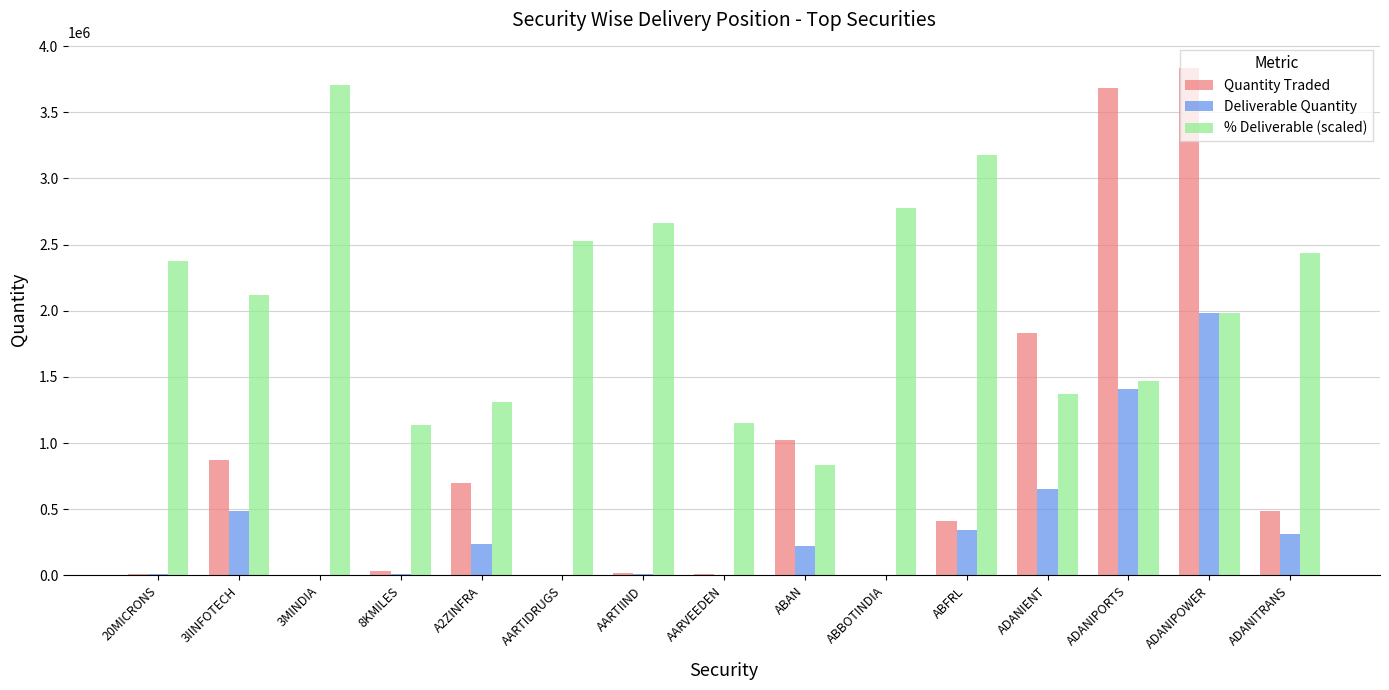

True or false: Deliverable Quantity has a value of 311180.0 at ADANITRANS.

True